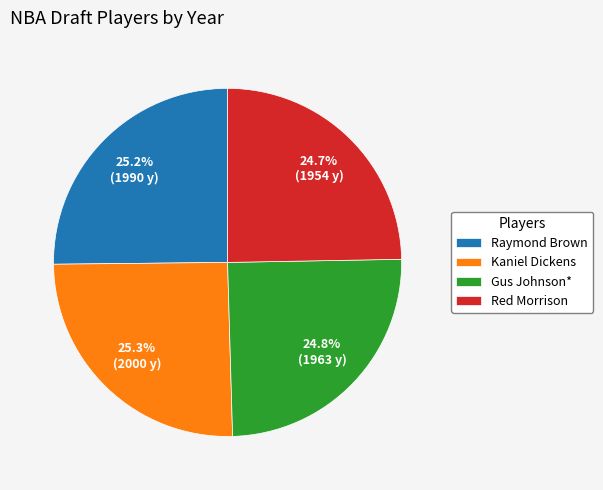

To the nearest percent, what percentage of the pie is Kaniel Dickens?

25%